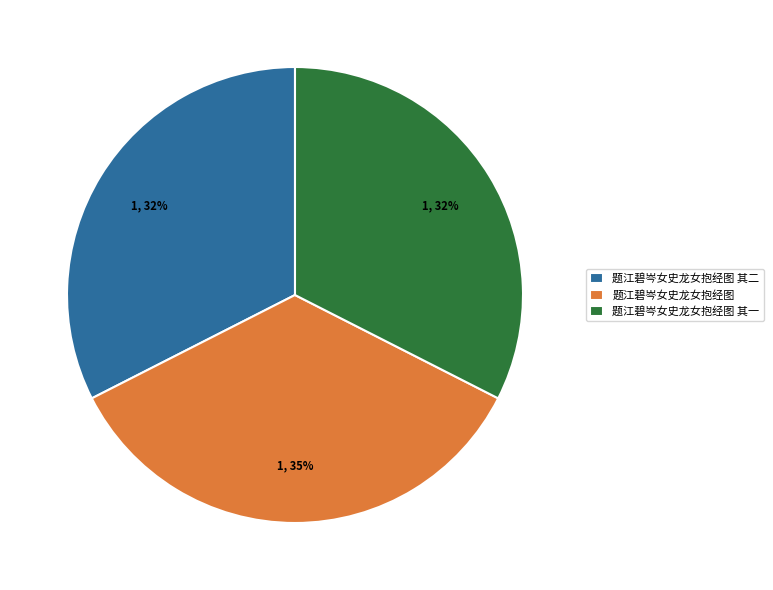

To the nearest percent, what is the difference between the 题江碧岑女史龙女抱经图 and 题江碧岑女史龙女抱经图 其二 slice percentages?

3%